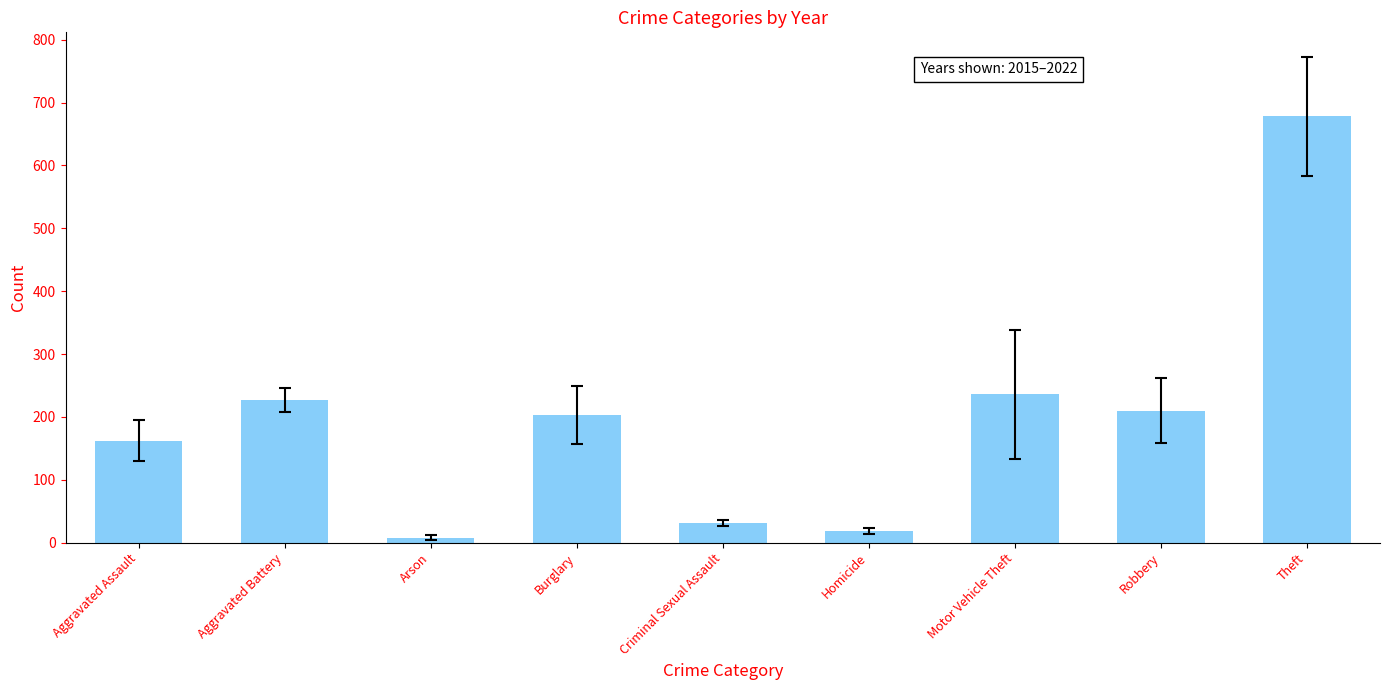

The chart shows a value of 226.5 at Aggravated Battery. True or false?

True